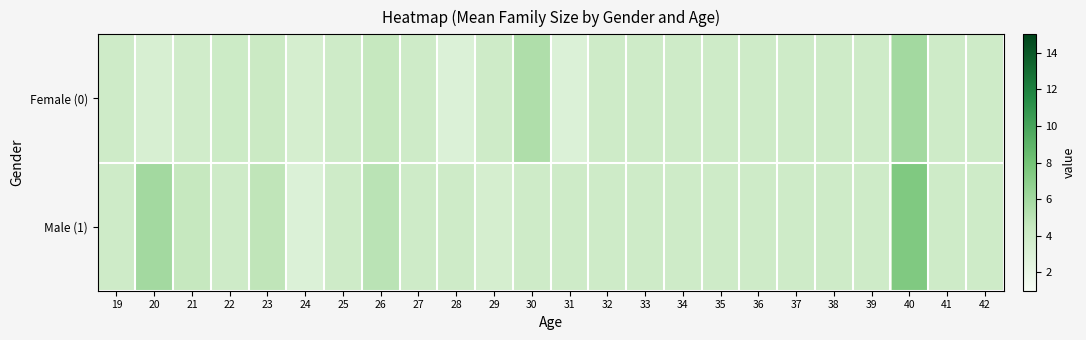

Reading left to right, list all the values displayed in this chart.

Female (0): 19=4.0	20=3.3	21=3.8	22=4.1	23=4.2	24=3.5	25=4.0	26=4.5	27=4.0	28=3.0	29=4.0	30=5.5	31=3.0	32=4.0	33=4.0	34=4.0	35=4.0	36=4.0	37=4.0	38=4.0	39=4.0	40=6.0	41=4.0	42=4.0
Male (1): 19=4.0	20=6.0	21=4.5	22=4.0	23=4.8	24=3.0	25=4.0	26=5.0	27=4.0	28=4.0	29=3.5	30=4.0	31=4.0	32=4.0	33=4.0	34=4.0	35=4.0	36=4.0	37=4.0	38=4.0	39=4.0	40=7.5	41=4.0	42=4.0